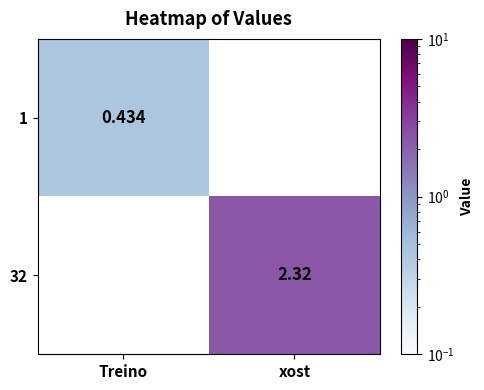

Is the value of 1 at Treino greater than the value of 32 at xost?

No